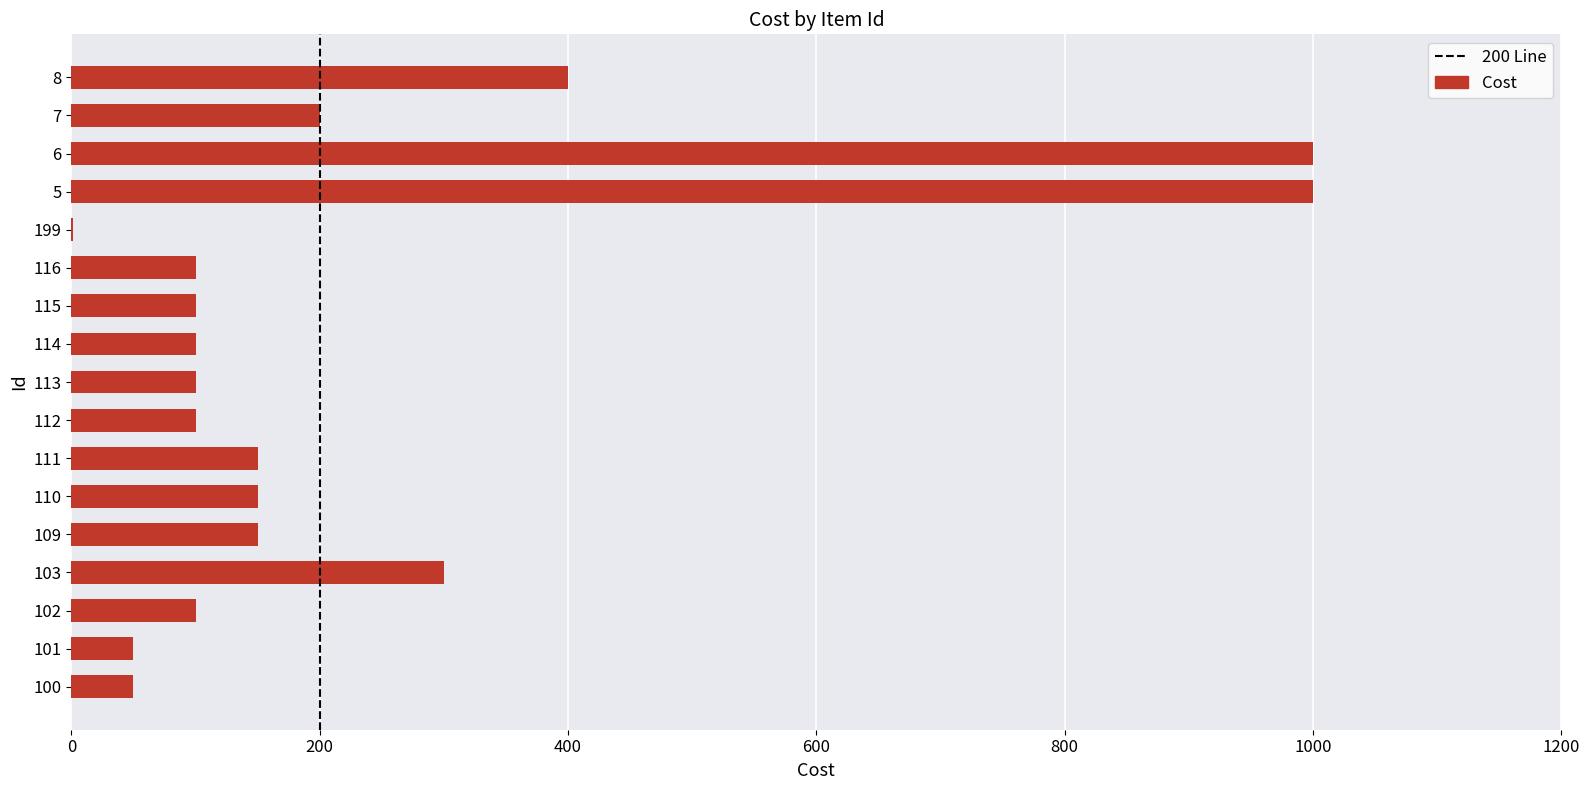

What is the greatest value displayed?

1000